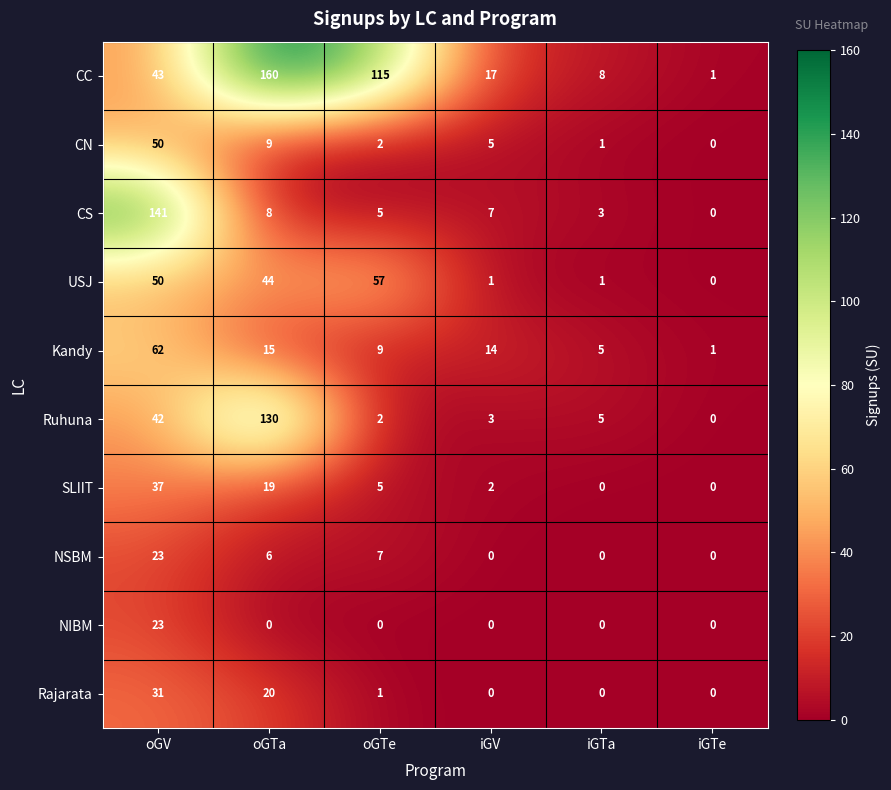

Which series has the widest spread of values?

CC